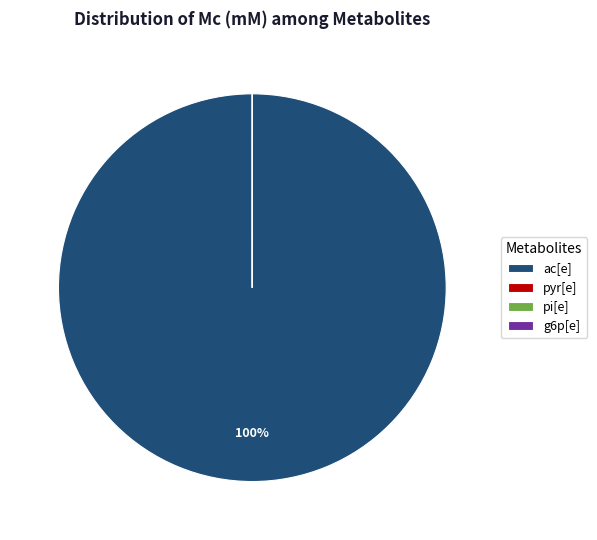

True or false: ac[e] accounts for 100% of the total.

True